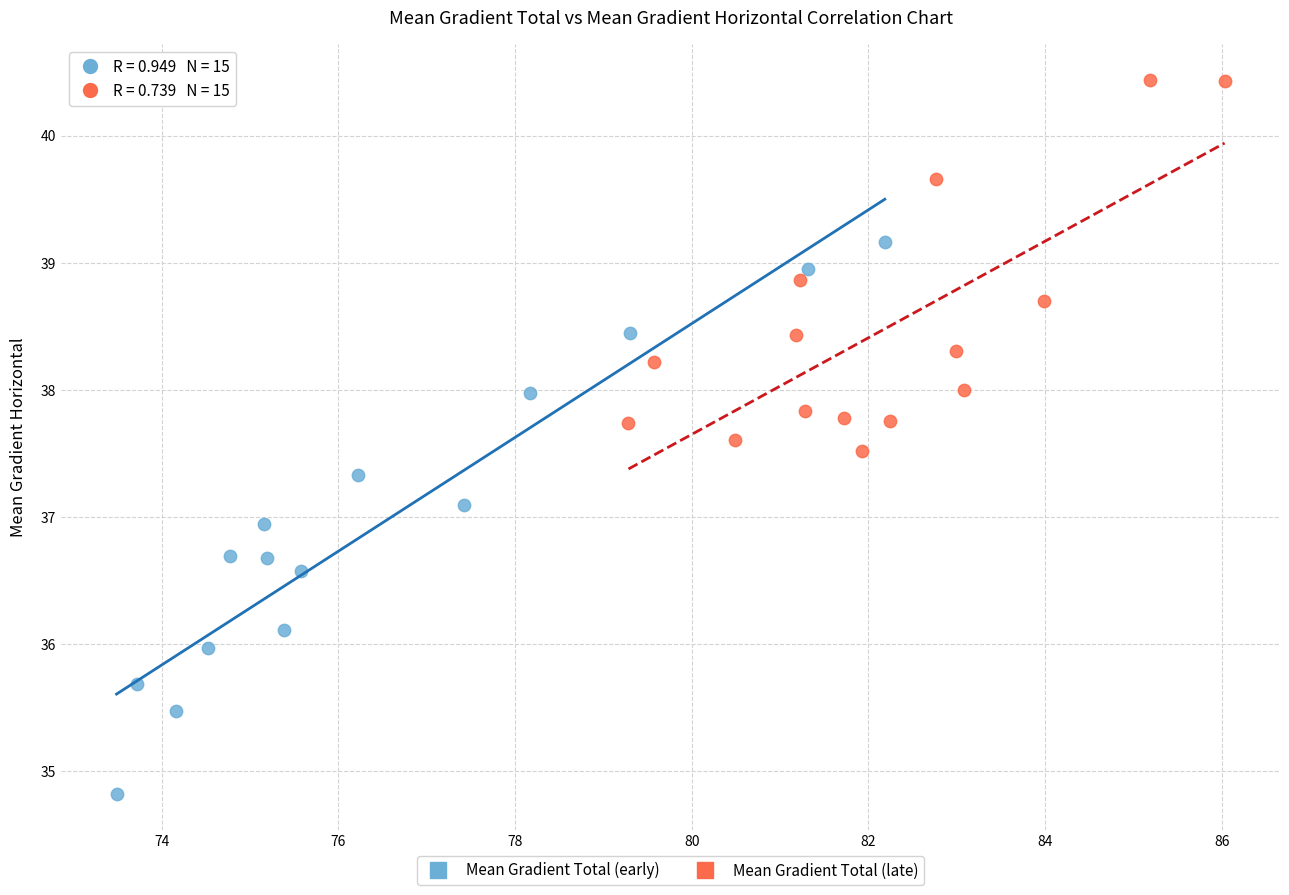

Which series reaches the maximum Y coordinate?

Mean Gradient Total (late)